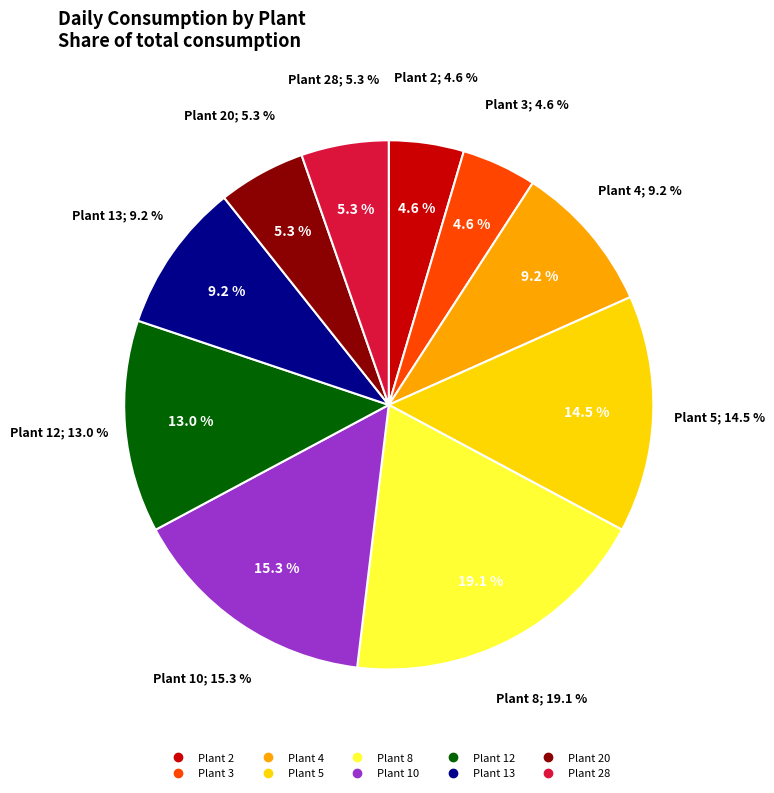

True or false: 28 accounts for 5% of the total.

True